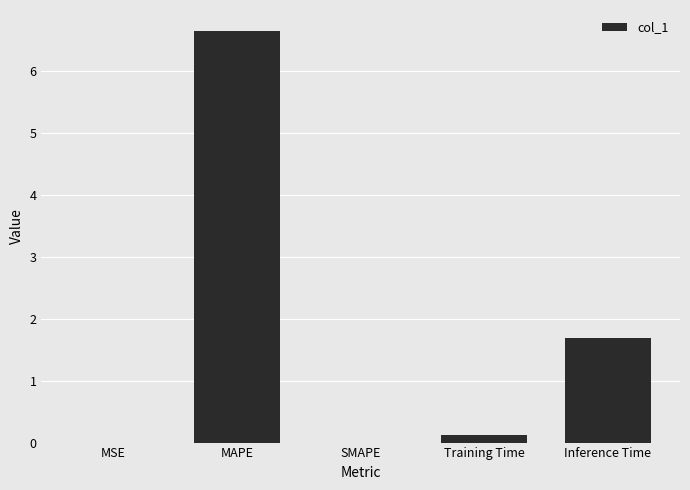

Which category has the highest value across all series?

MAPE